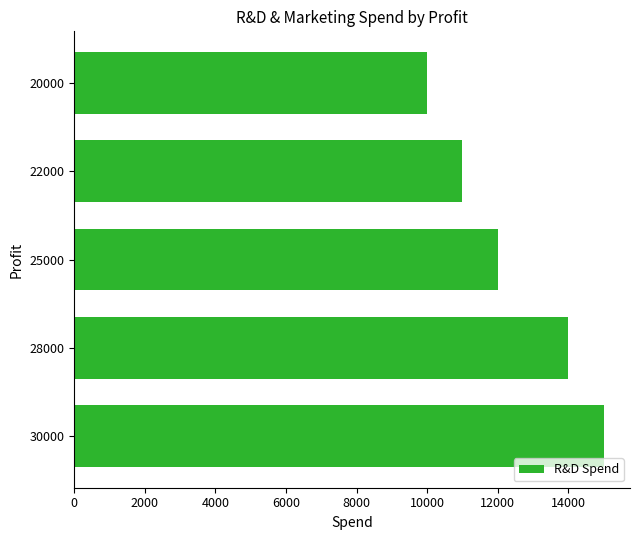

Reading top to bottom, list all the values displayed in this chart.

20000=10000	22000=11000	25000=12000	28000=14000	30000=15000